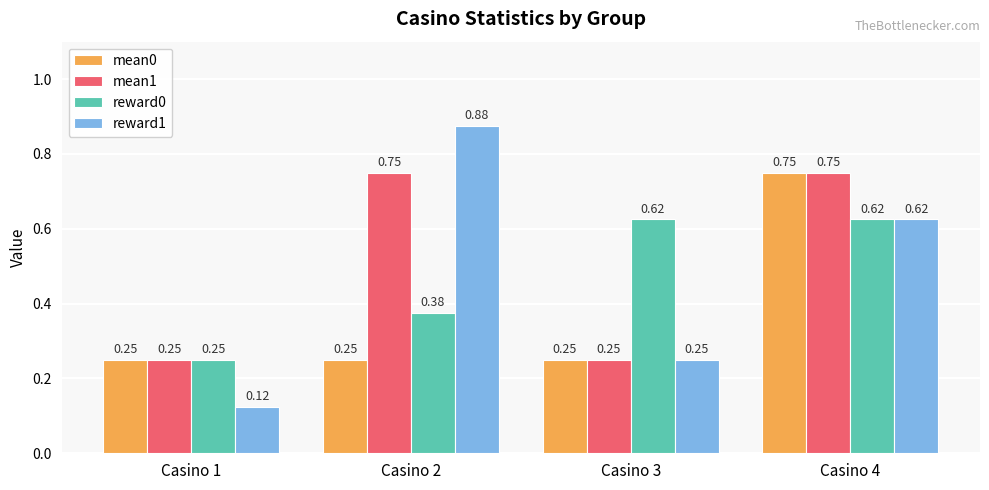

At which label is reward1 closest to 0?

Casino 1